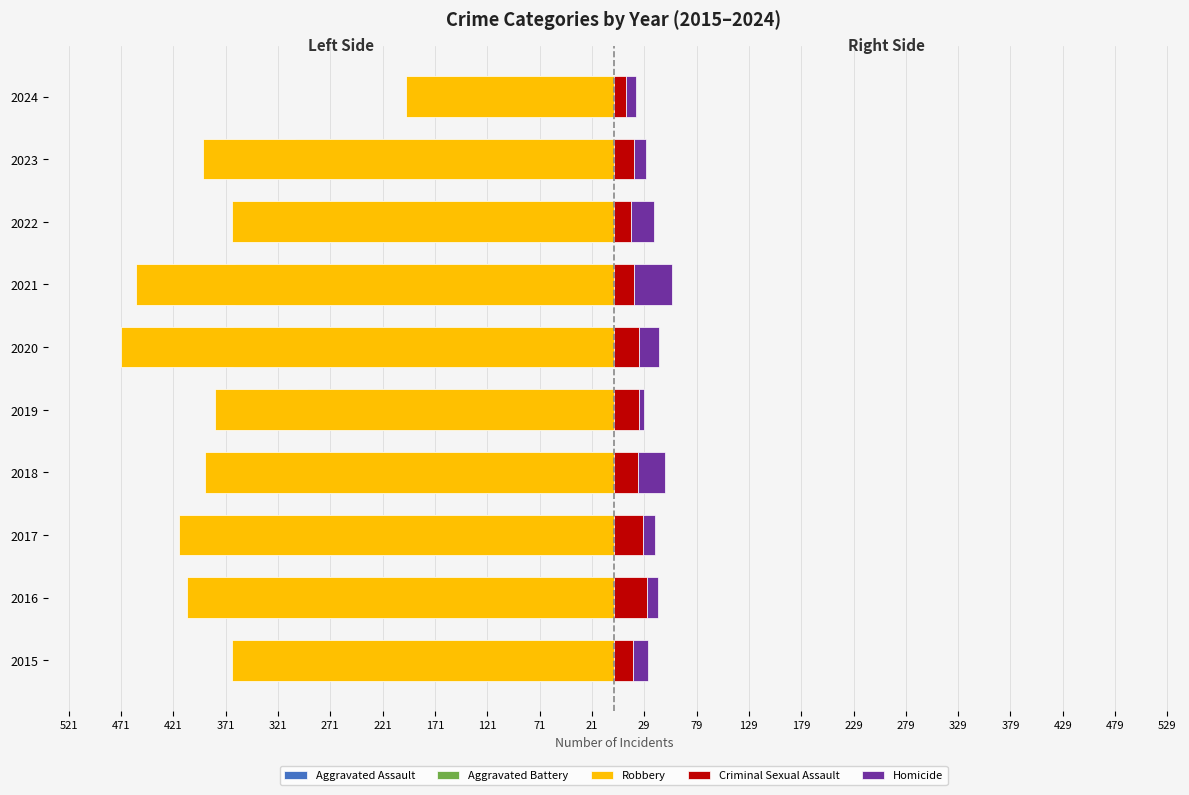

True or false: Robbery has a value of -408 at 2016.

True